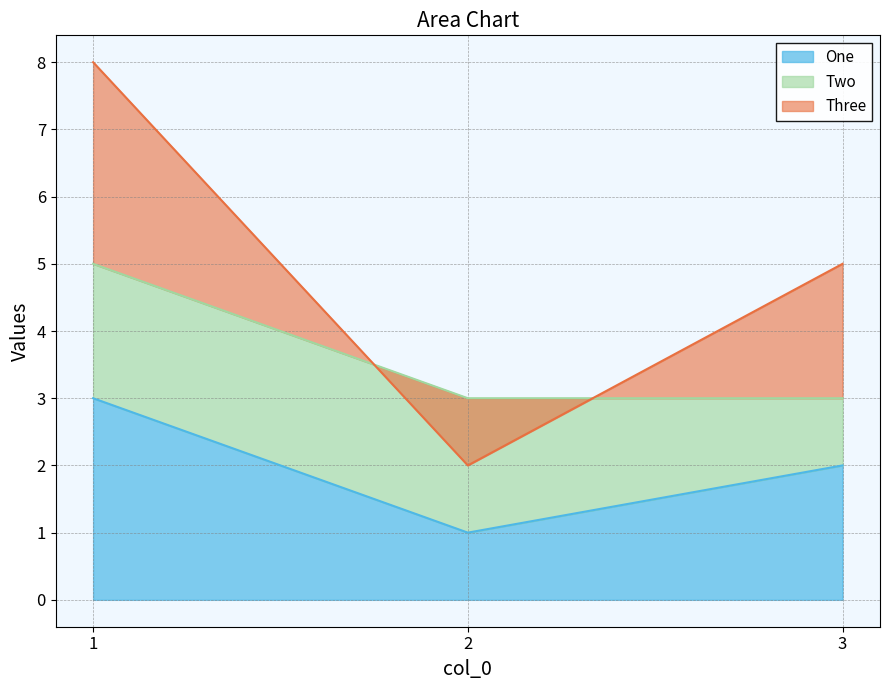

What are all the series names shown in the legend?

One, Two, Three